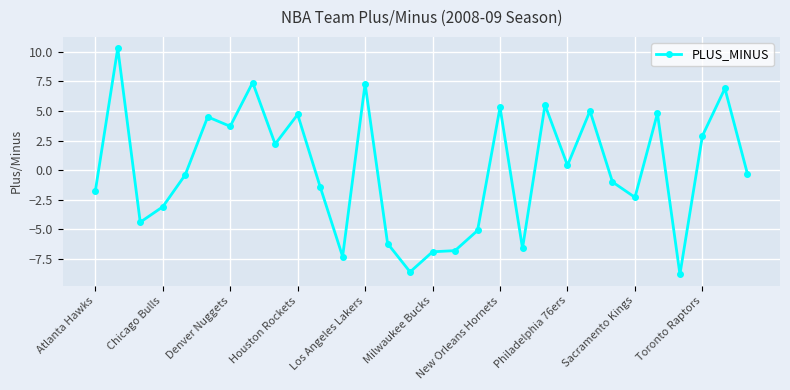

Reading left to right, transcribe all the data shown in this chart.

-1.8	10.3	-4.4	-3.1	-0.4	4.5	3.7	7.4	2.2	4.7	-1.4	-7.3	7.3	-6.2	-8.6	-6.9	-6.8	-5.1	5.3	-6.6	5.5	0.4	5.0	-1.0	-2.3	4.8	-8.8	2.9	6.9	-0.3